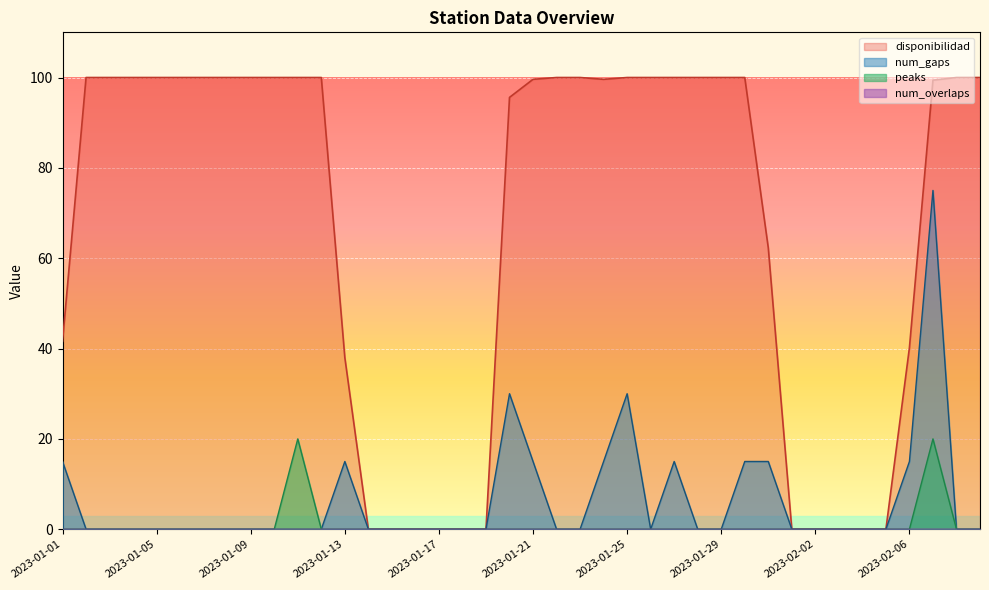

List the series in order of their peak value, lowest first.

peaks, num_gaps, disponibilidad